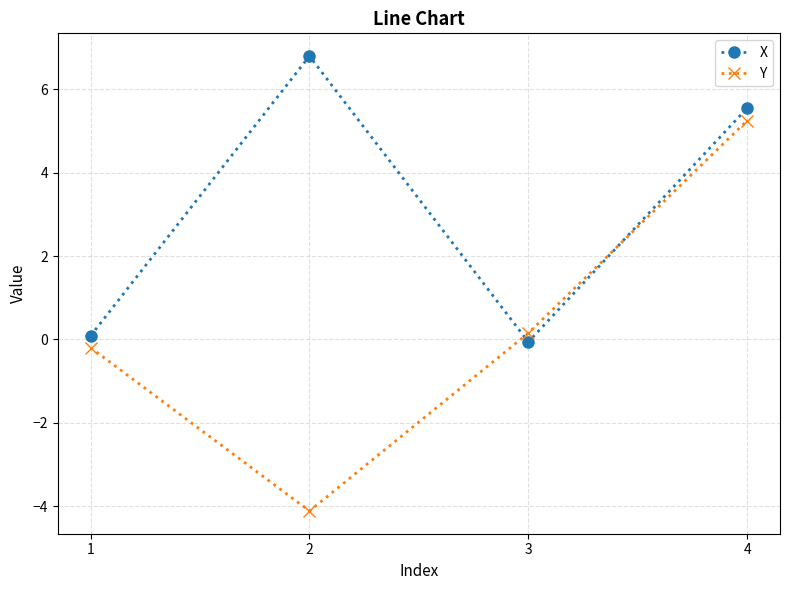

Reading left to right, list all the values displayed in this chart.

X: 0.1	6.8	-0.1	5.6
Y: -0.2	-4.1	0.2	5.3